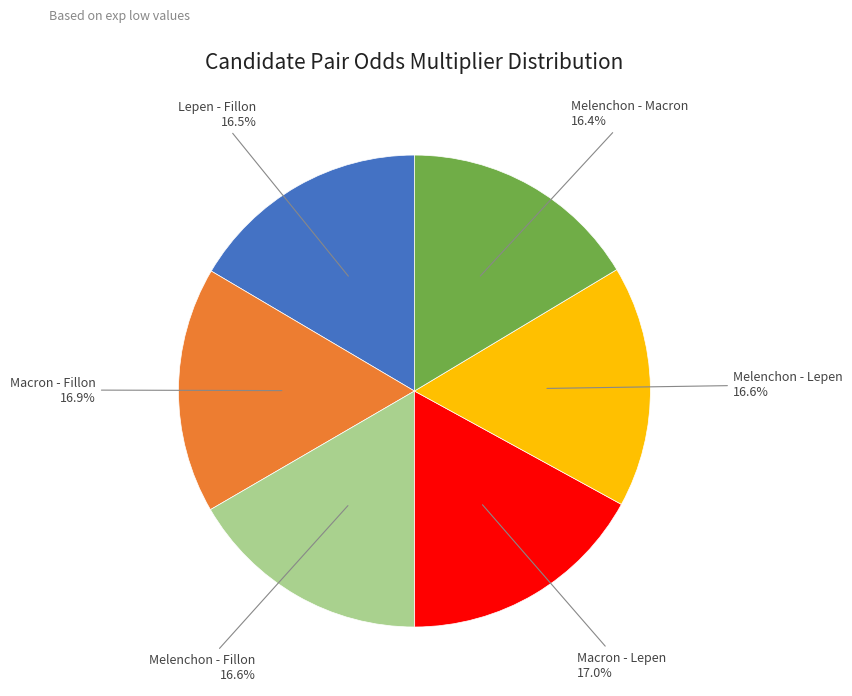

Is there any slice that represents more than half of the pie?

No